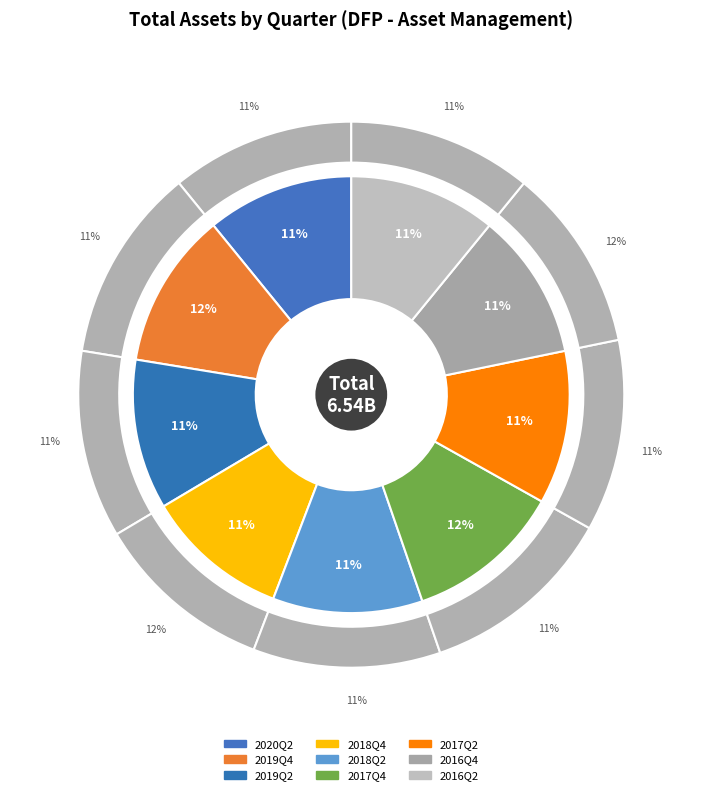

Which category has the smallest portion of the pie?

2018Q4